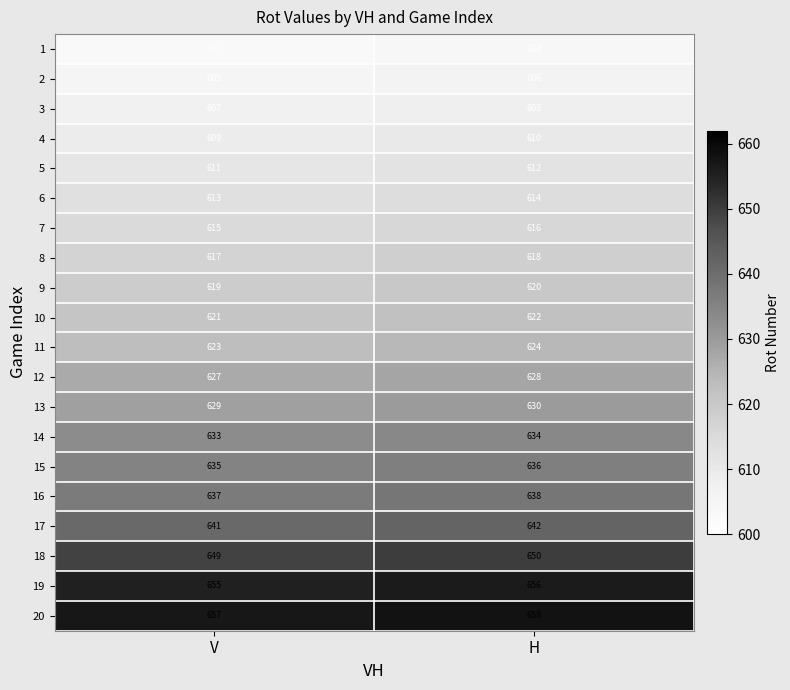

List the labels in order of 16 value, largest first.

H, V